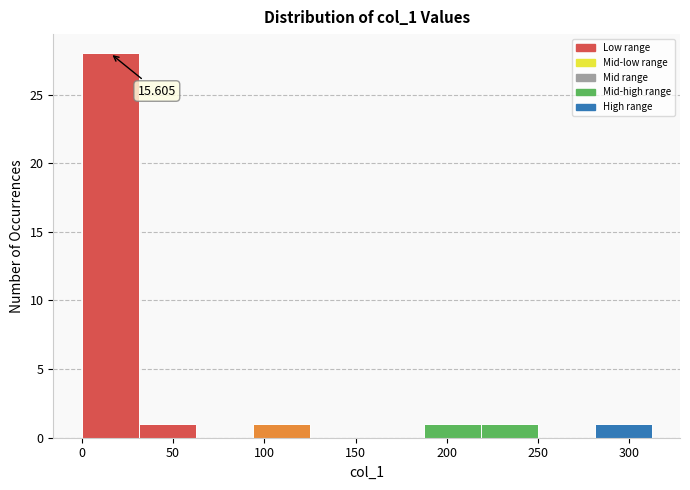

Over which range of the x-axis is the bar tallest?

0 to 30